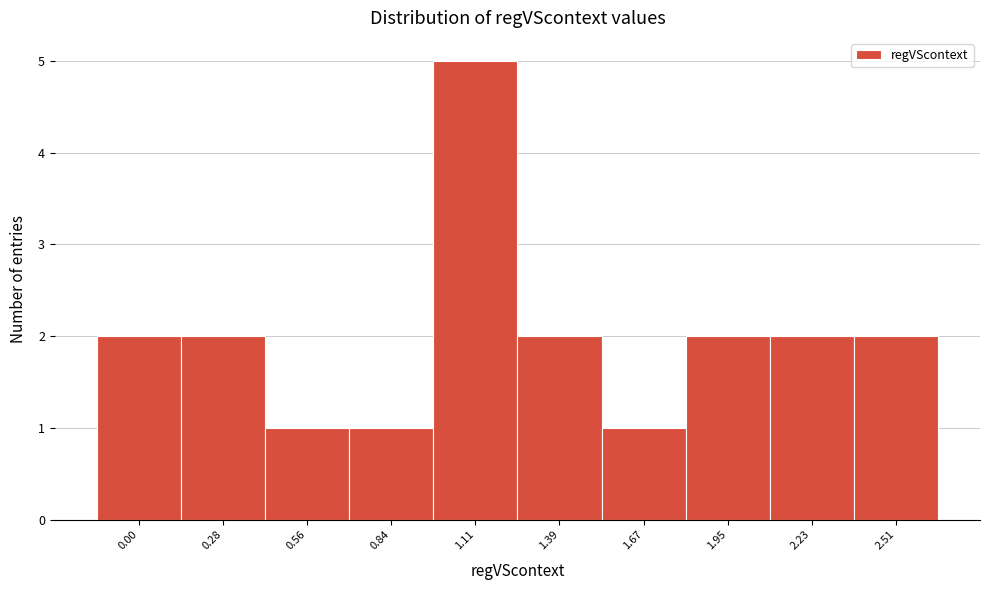

Reading right to left, what are all the values shown in this chart?

2	2	2	1	2	5	1	1	2	2